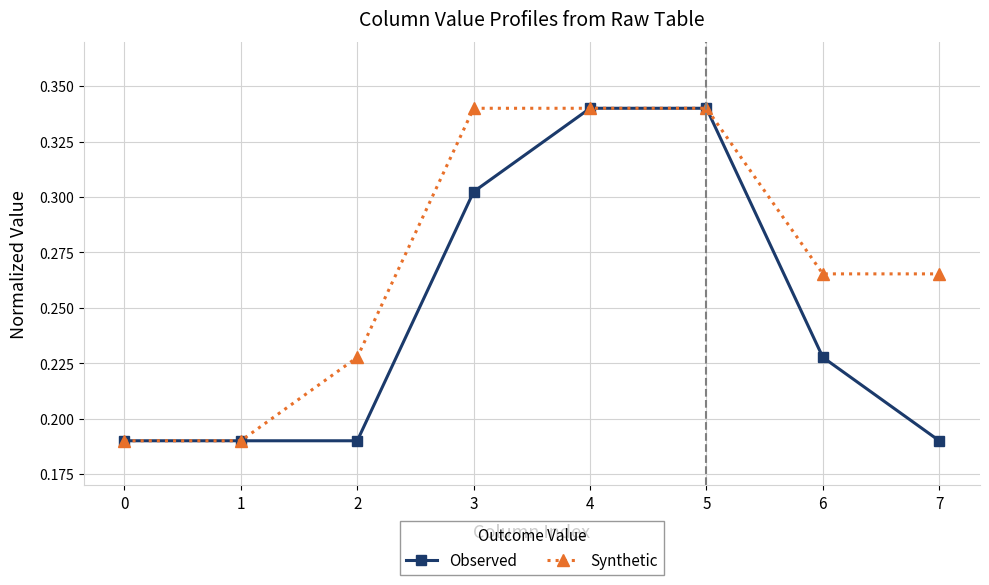

Between 0 and 6, which series saw the biggest shift?

Synthetic